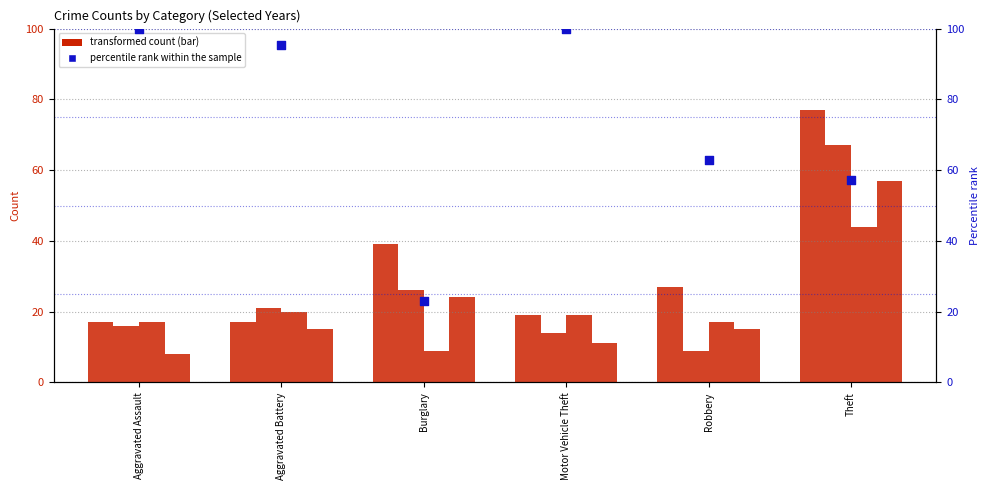

What is the change in value from Aggravated Assault to Aggravated Battery?

-4.8